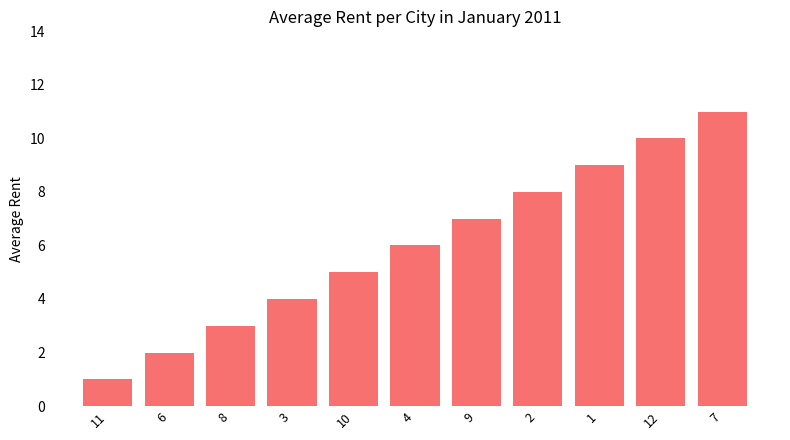

Does the chart contain any negative values?

No